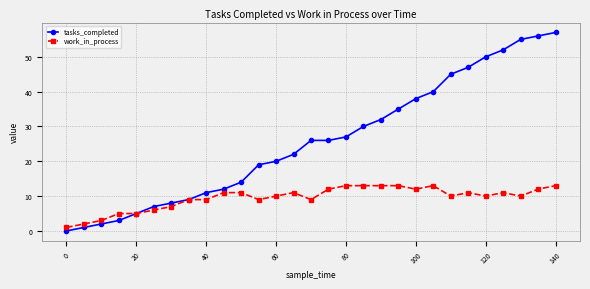

Which series has the largest range (max minus min)?

tasks_completed